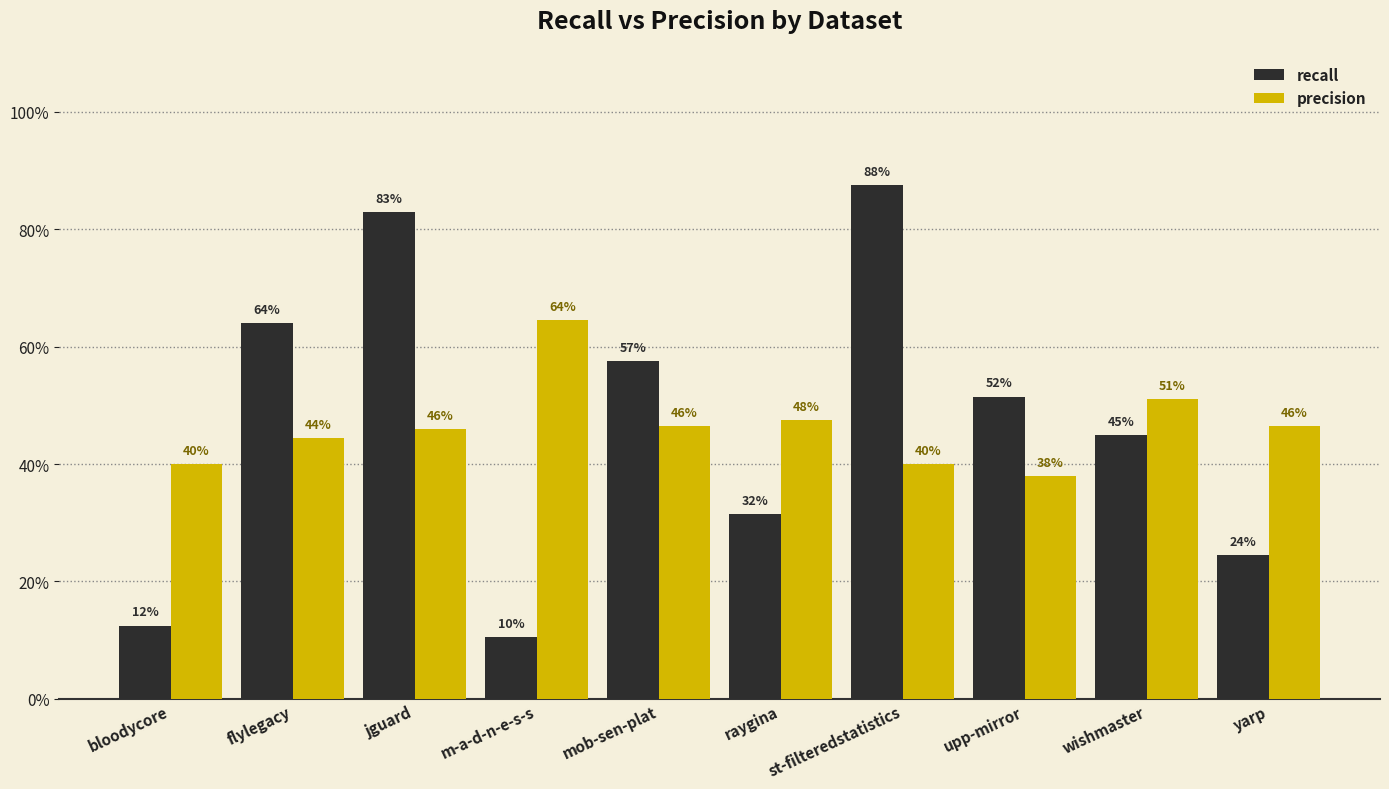

What is the maximum value shown in the chart?

0.9